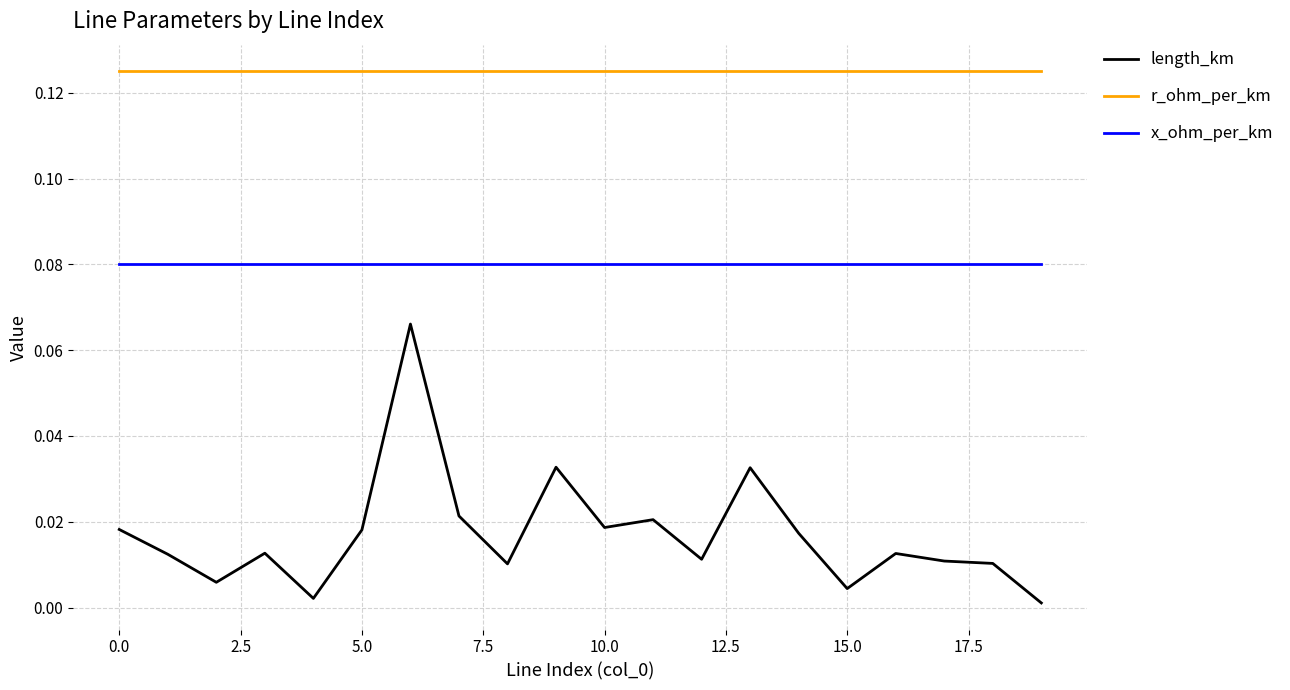

Which series has the largest total across all categories?

r_ohm_per_km